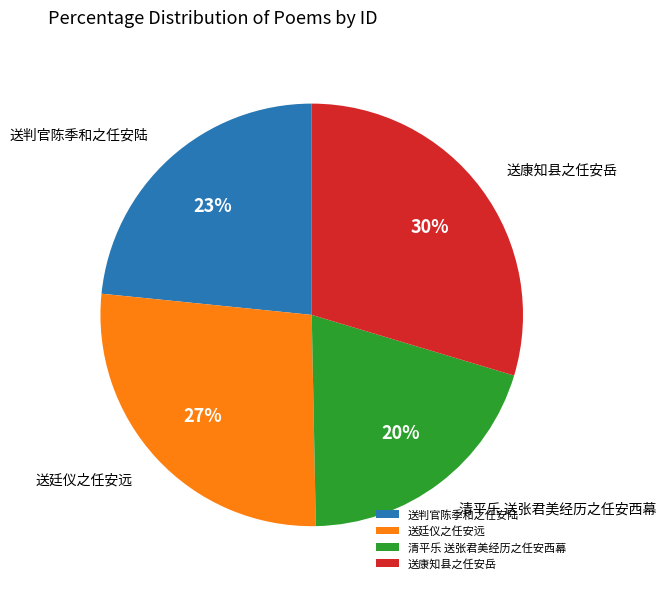

True or false: 清平乐 送张君美经历之任安西幕 accounts for 7% of the total.

False